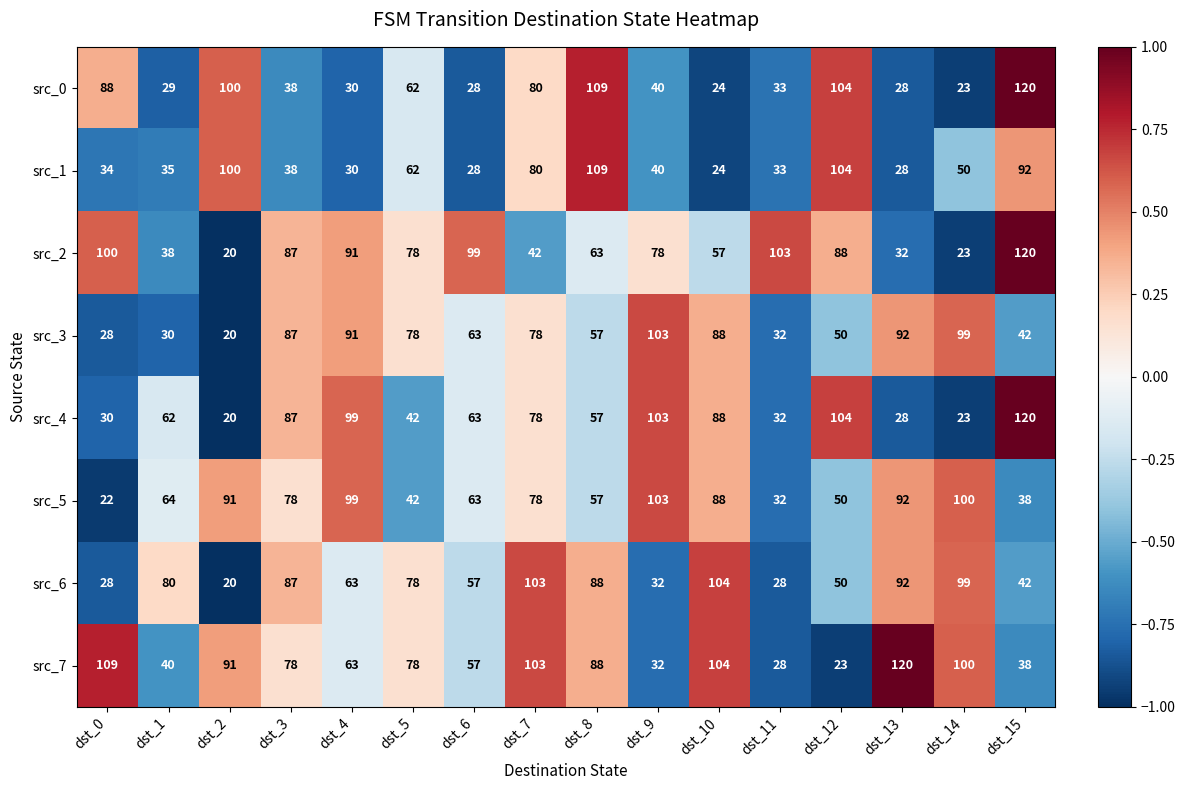

The src_7 series shows 103 at dst_7. True or false?

True